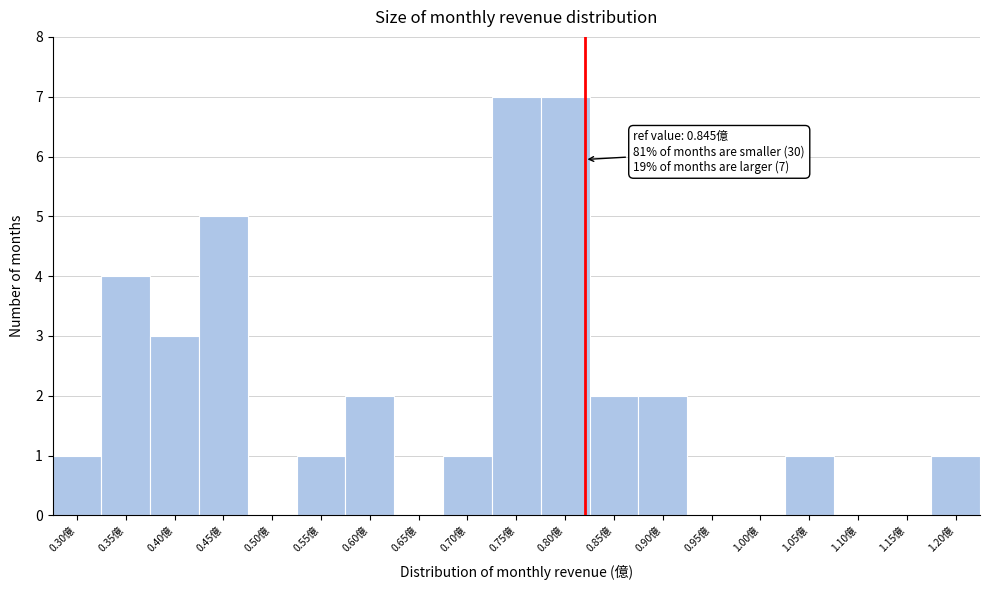

Reading right to left, list all the values displayed in this chart.

1.20億=1	1.15億=0	1.10億=0	1.05億=1	1.00億=0	0.95億=0	0.90億=2	0.85億=2	0.80億=7	0.75億=7	0.70億=1	0.65億=0	0.60億=2	0.55億=1	0.50億=0	0.45億=5	0.40億=3	0.35億=4	0.30億=1